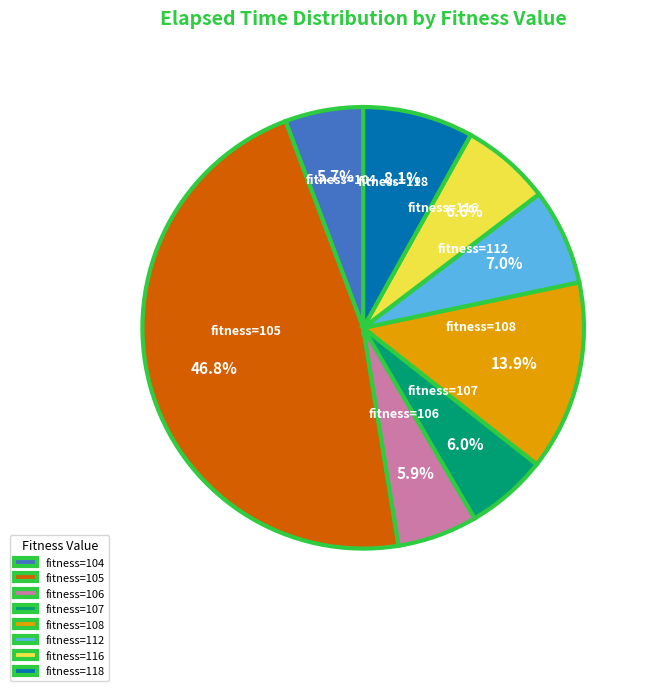

What percentage do fitness=107 and fitness=112 together represent?

13.0%